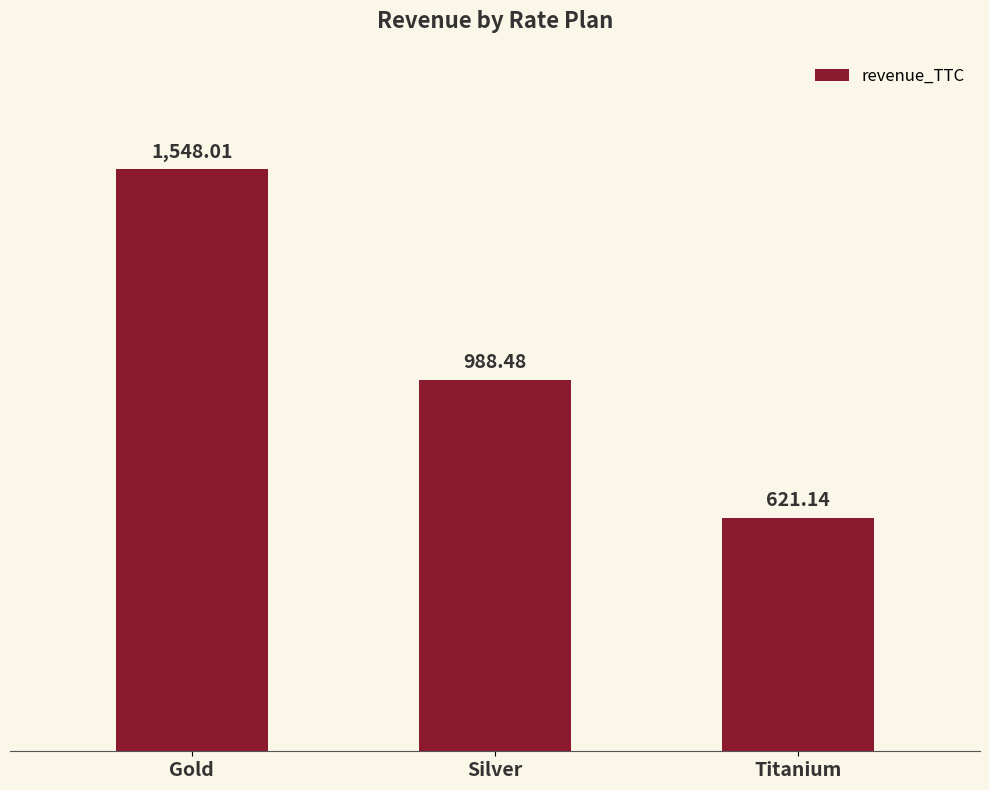

What is the change in value from Gold to Titanium?

-926.9